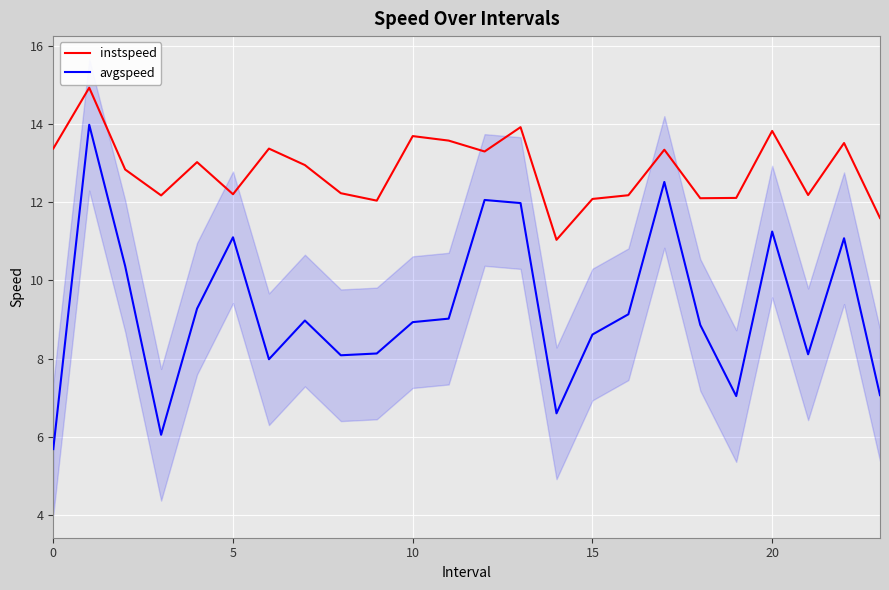

True or false: avgspeed and instspeed intersect in this chart.

False